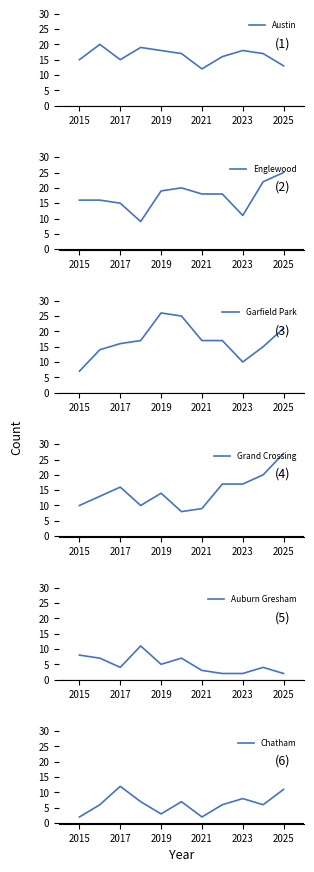

What is the value of the Englewood point at the 9th from the left?

11